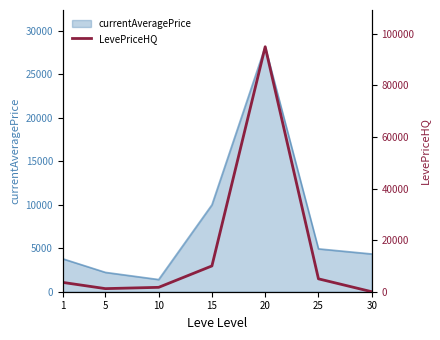

Does the chart display data point markers on the line(s)?

No